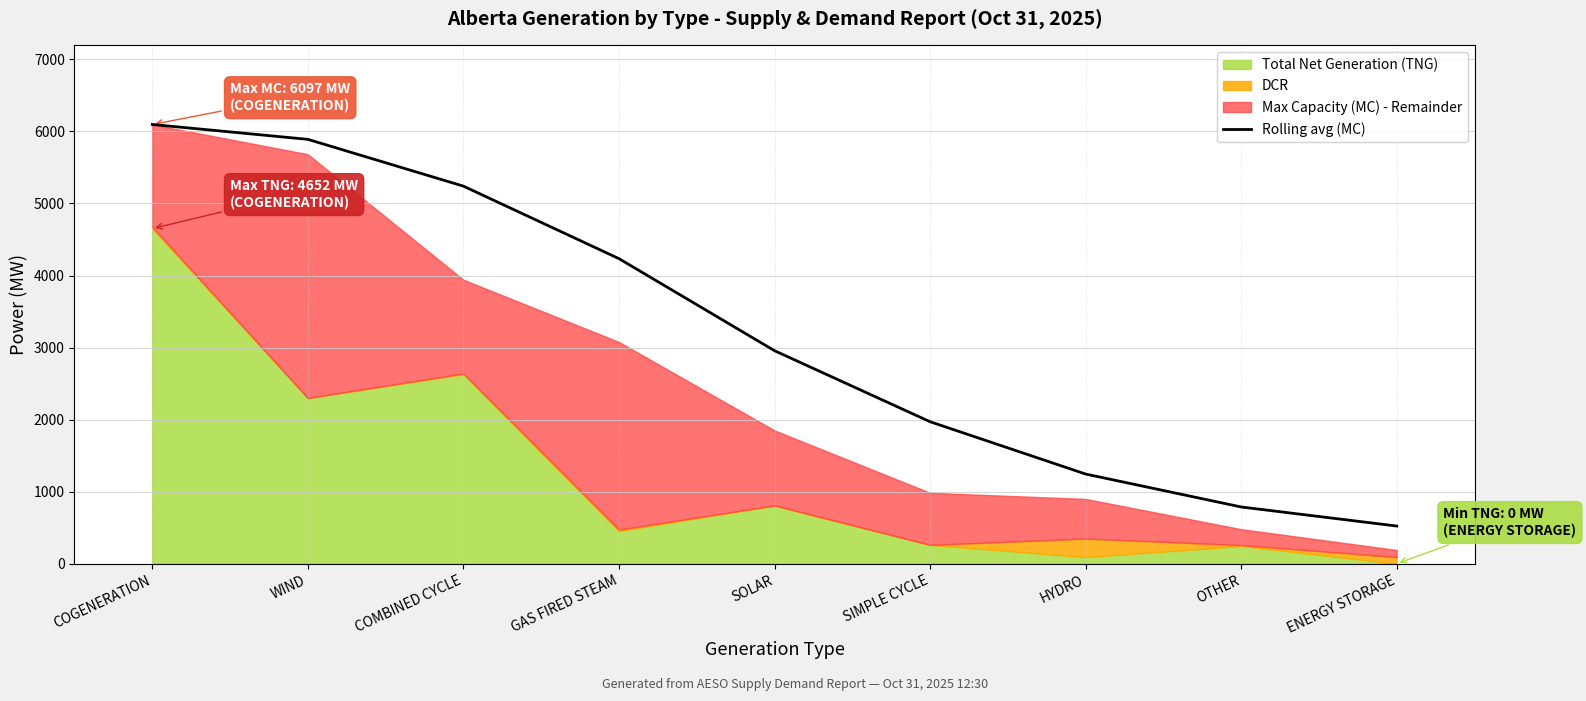

How many data points are above 2956?

5